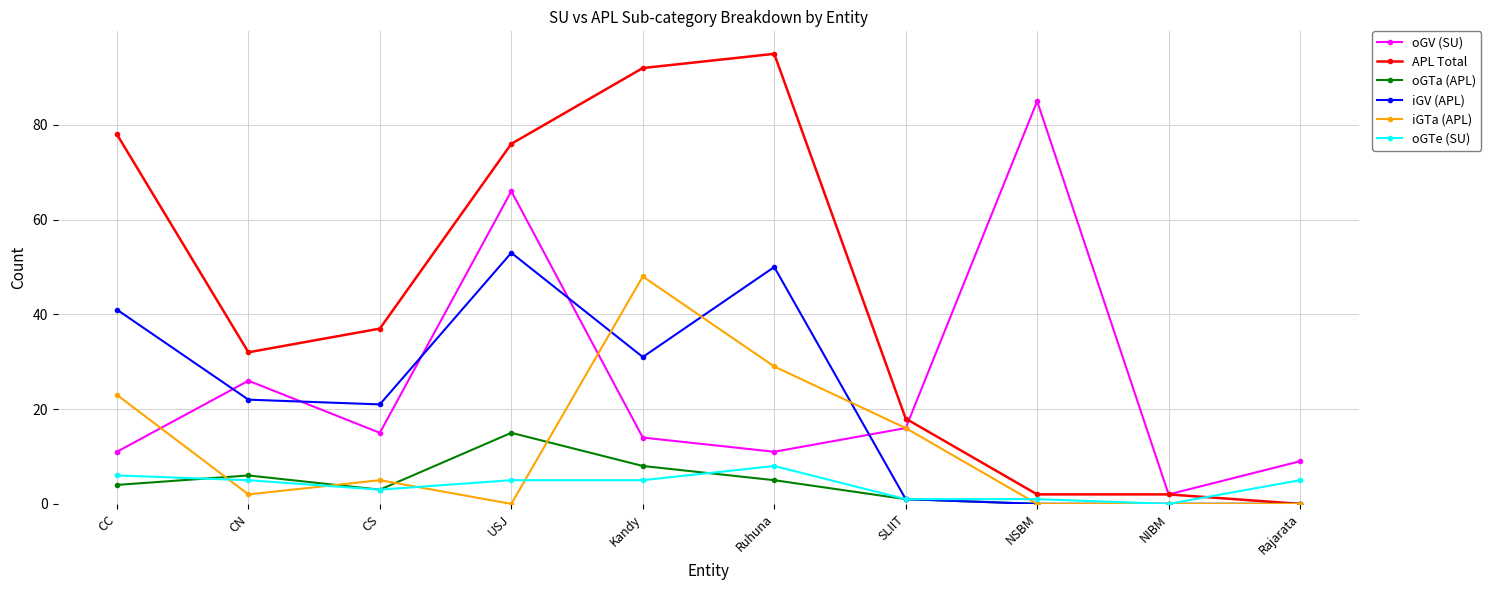

Reading right to left, list all the values displayed in this chart.

oGV (SU): 9	2	85	16	11	14	66	15	26	11
APL Total: 0	2	2	18	95	92	76	37	32	78
oGTa (APL): 0	0	0	1	5	8	15	3	6	4
iGV (APL): 0	0	0	1	50	31	53	21	22	41
iGTa (APL): 0	0	0	16	29	48	0	5	2	23
oGTe (SU): 5	0	1	1	8	5	5	3	5	6